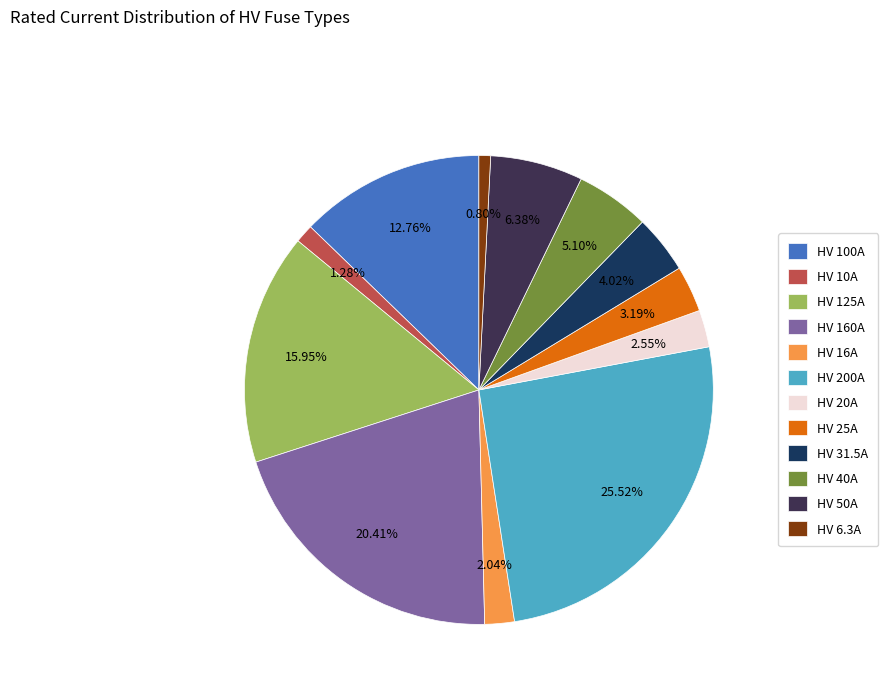

Count the number of slices in the pie.

12